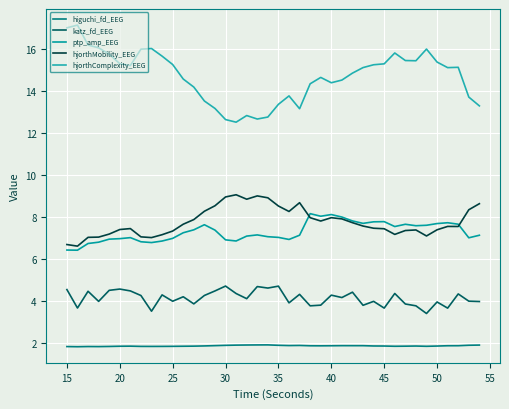

Which series has the largest range (max minus min)?

hjorthComplexity_EEG